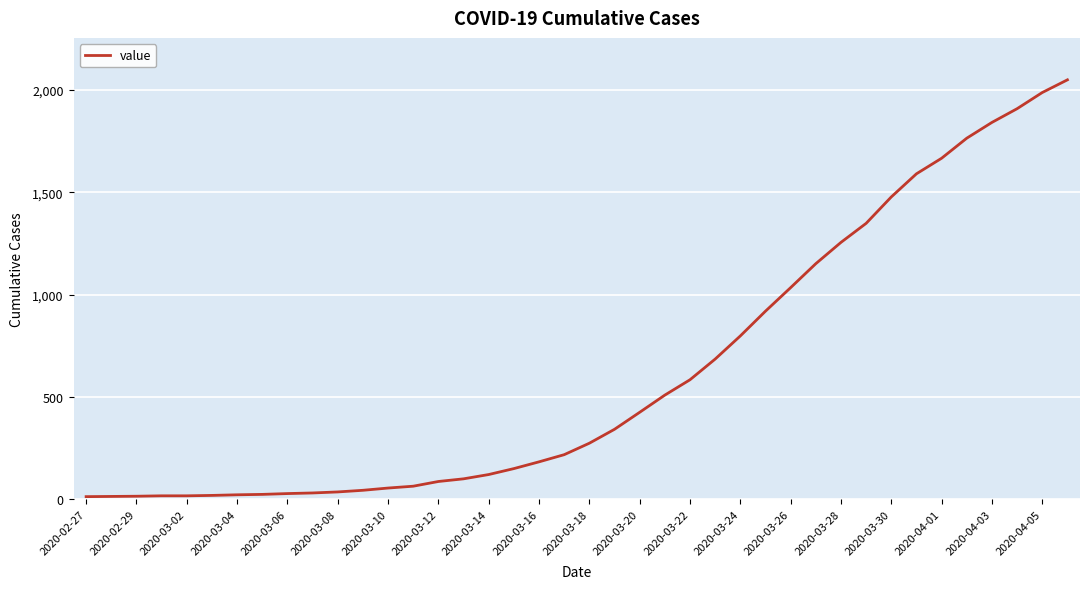

What is the difference between the maximum and minimum values?

2036